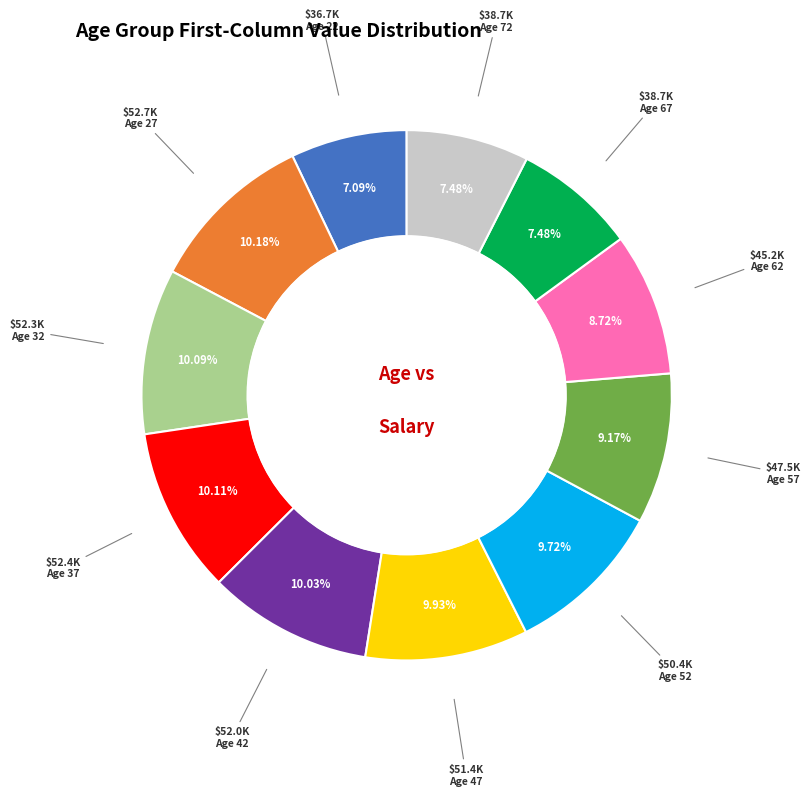

Is there a majority slice in this chart?

No